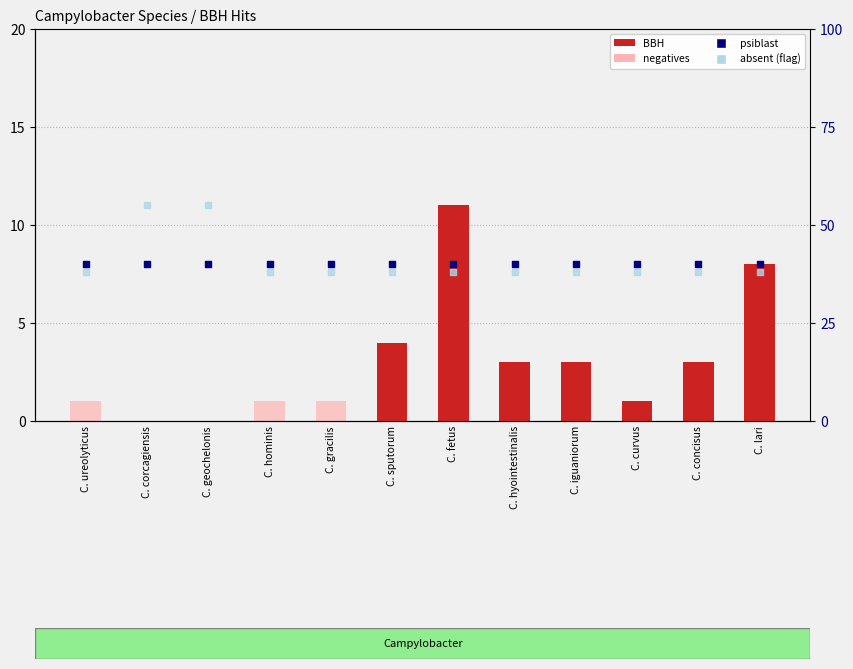

At which category is the sum across all series the highest?

C. corcagiensis